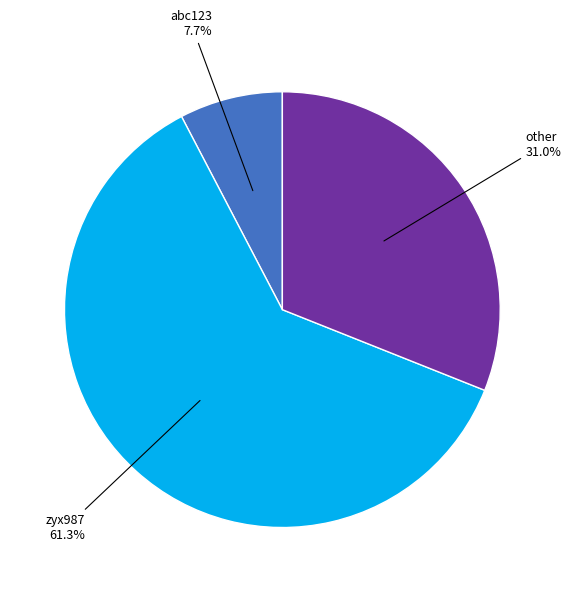

Which has a higher value, zyx987 or abc123?

zyx987